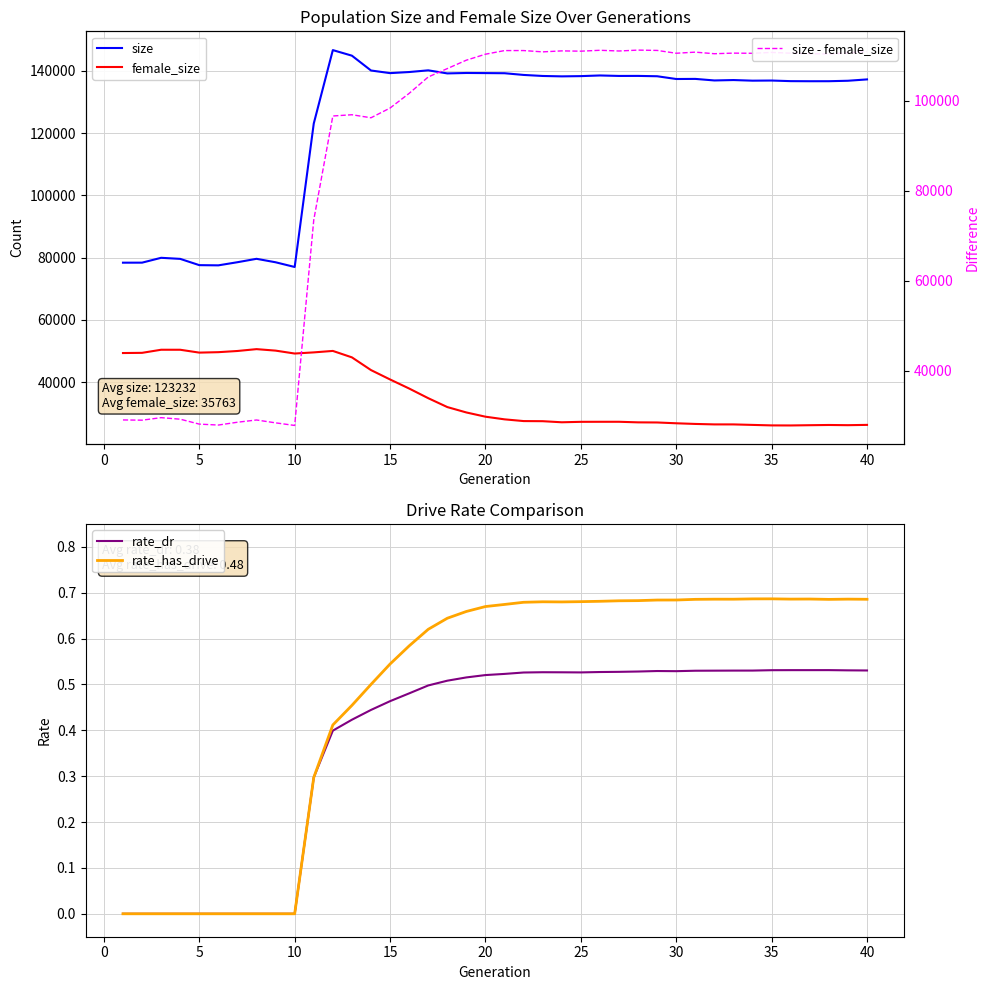

What is the sum of all size - female_size values?

3498729.0